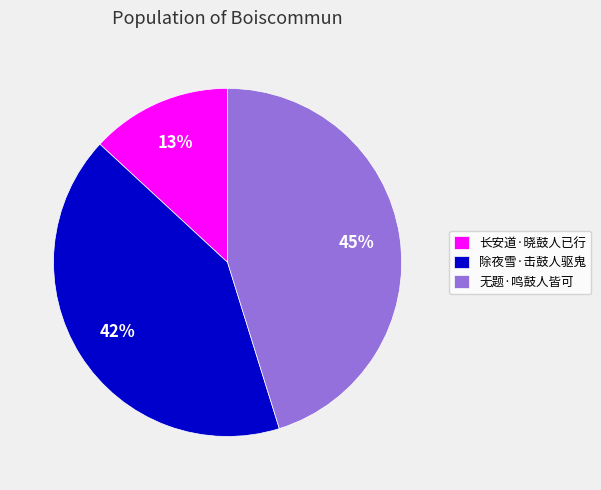

To the nearest percent, what is the difference between the largest and smallest slice percentages?

32%